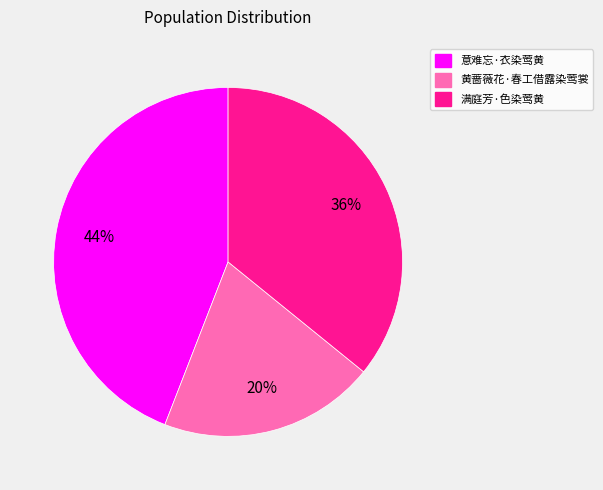

Does 意难忘·衣染莺黄 represent more than half of the total?

No